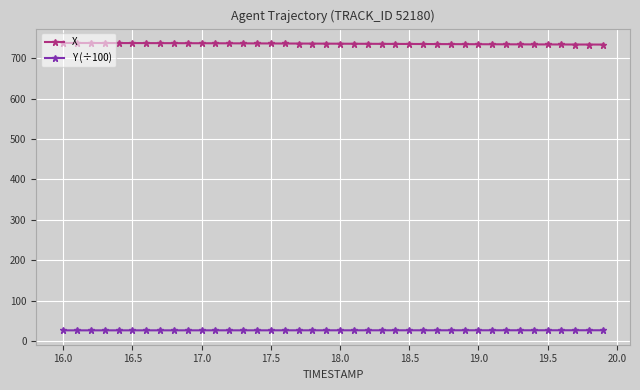

Rank the series by their maximum value, from highest to lowest.

X, Y (÷100)